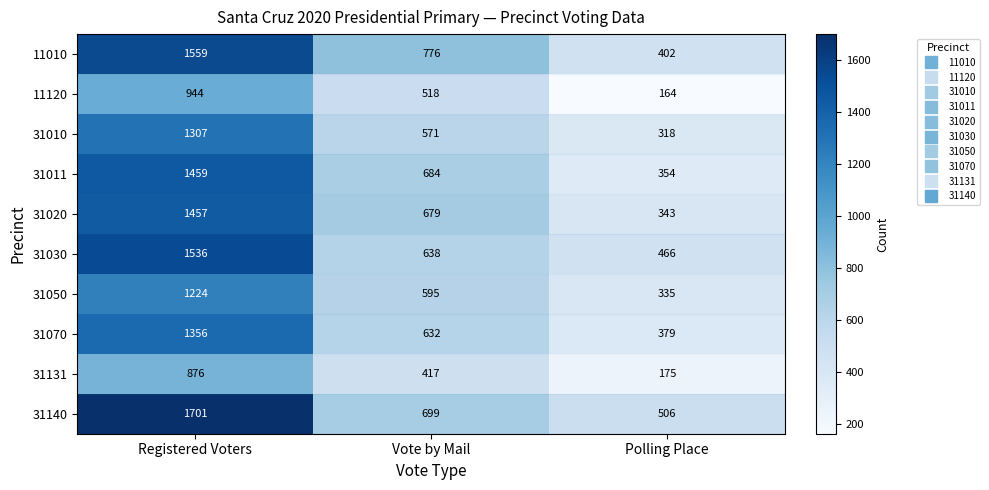

Rank the series at Polling Place from highest to lowest value.

31140, 31030, 11010, 31070, 31011, 31020, 31050, 31010, 31131, 11120